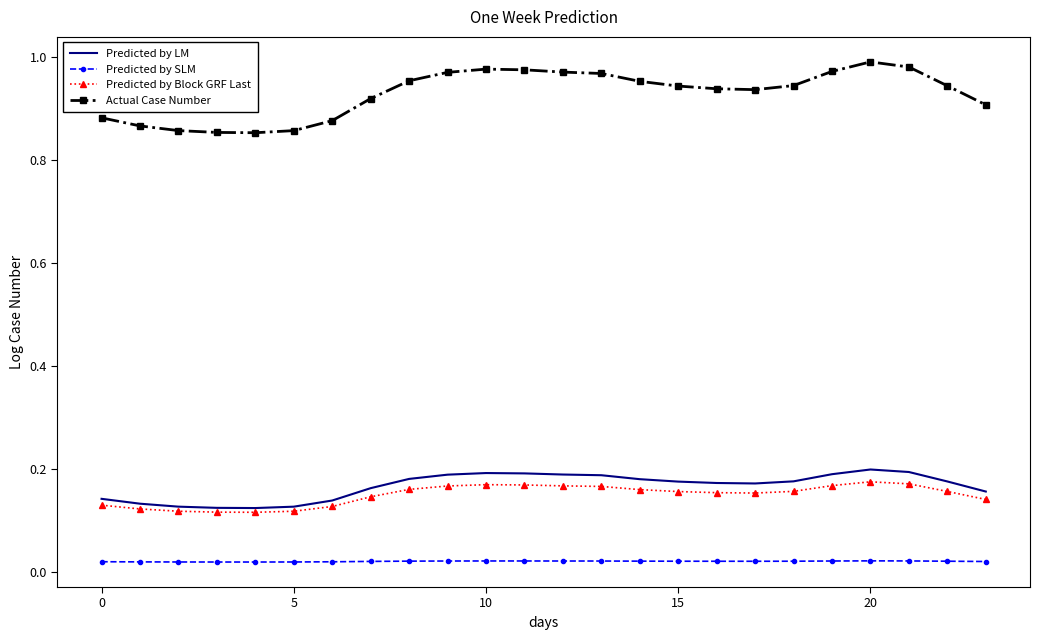

True or false: Predicted by LM and Predicted by SLM cross at least once.

False